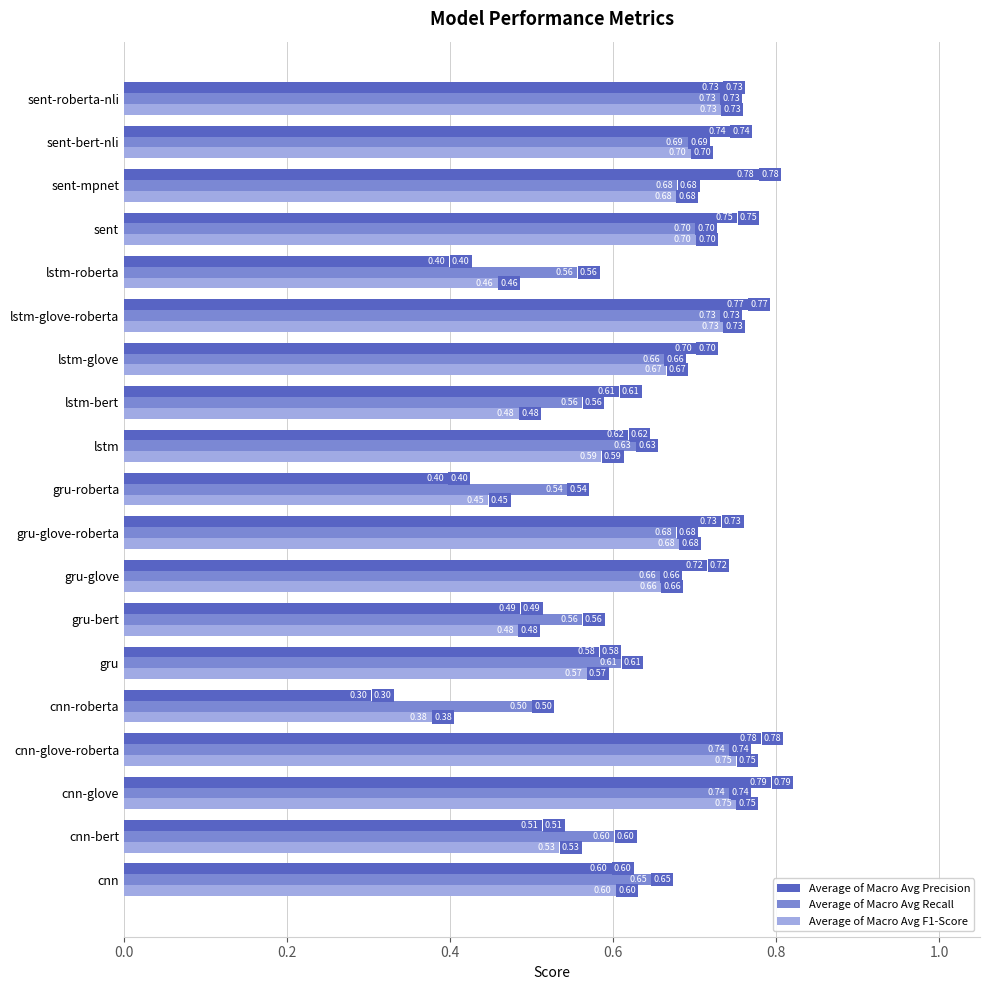

What is the average value of the Average of Macro Avg F1-Score series?

0.6